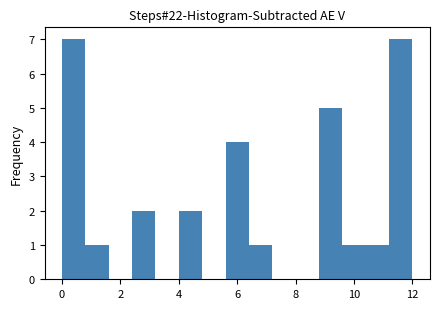

Reading left to right, transcribe this chart: for each bar, give the range it covers on the x-axis and its height. The values are not printed on the chart, so give them approximately, as read against the axis.

0.0 to 0.8: 7
0.8 to 1.6: 1
1.6 to 2.4: 0
2.4 to 3.2: 2
3.2 to 4.0: 0
4.0 to 4.8: 2
4.8 to 5.6: 0
5.6 to 6.4: 4
6.4 to 7.2: 1
7.2 to 8.0: 0
8.0 to 8.8: 0
8.8 to 9.6: 5
9.6 to 10.4: 1
10.4 to 11.2: 1
11.2 to 12.0: 7